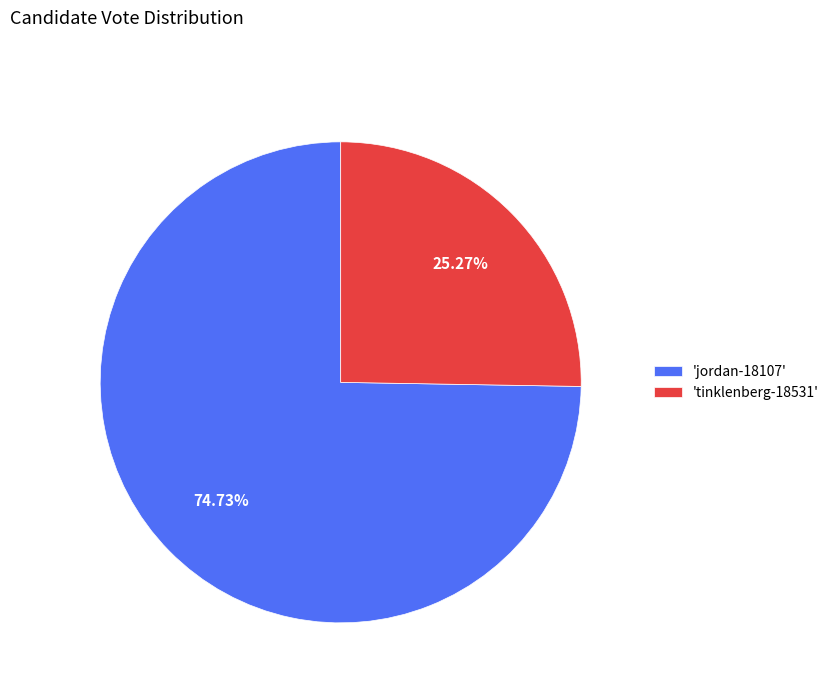

Which category accounts for the majority?

'jordan-18107'